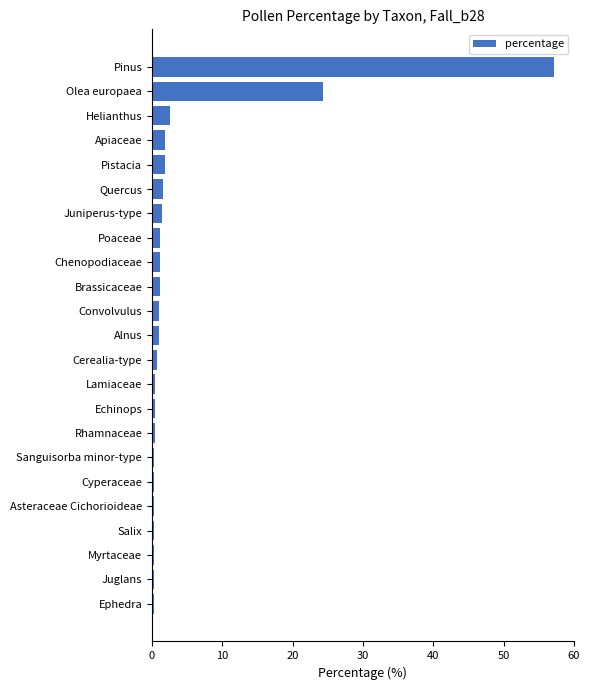

The chart shows a value of 24.4 at Olea europaea. True or false?

True